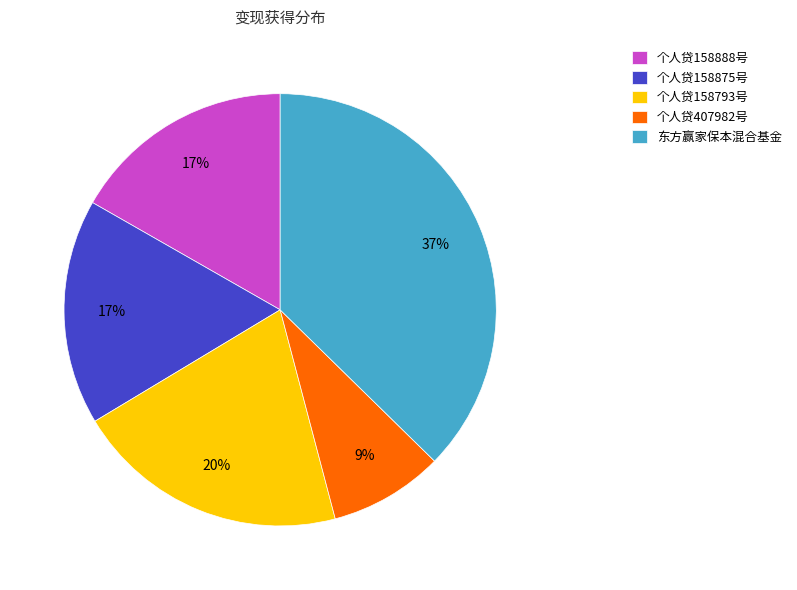

Approximately how many times larger is the value at 东方赢家保本混合基金 compared to 个人贷158888号?

2.2